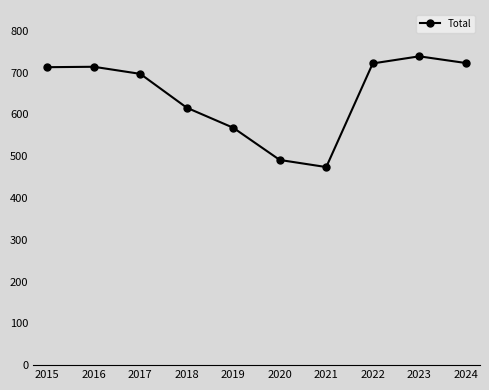

At which label is the value closest to 606?

2018